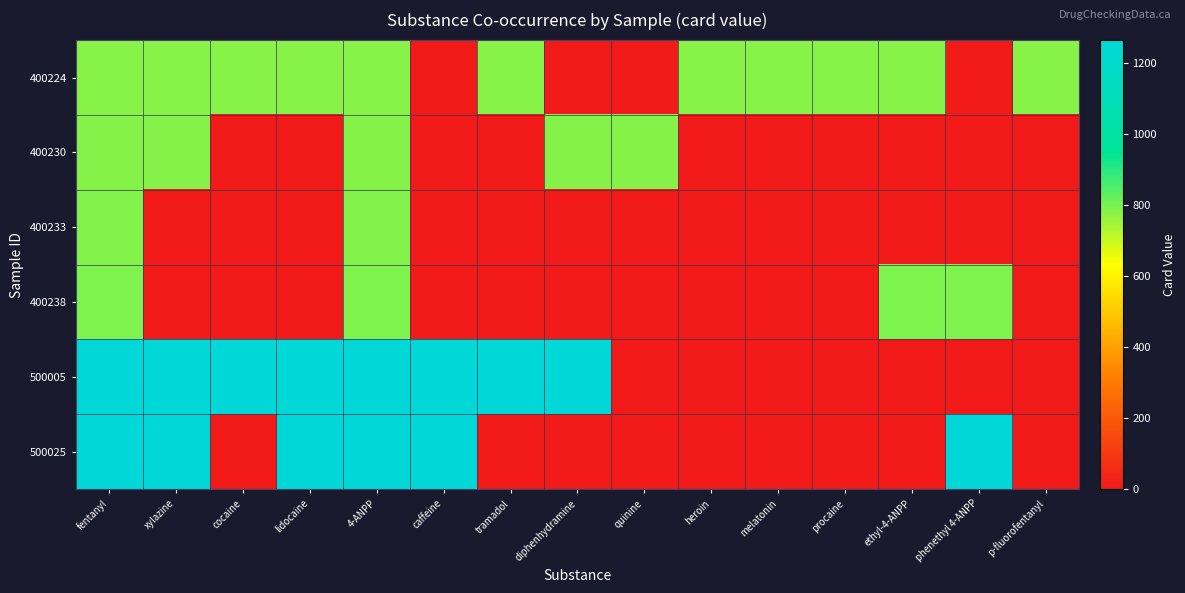

Reading left to right, list all the values displayed in this chart.

400224: fentanyl=778	xylazine=778	cocaine=778	lidocaine=778	4-ANPP=778	caffeine=0	tramadol=778	diphenhydramine=0	quinine=0	heroin=778	melatonin=778	procaine=778	ethyl-4-ANPP=778	phenethyl 4-ANPP=0	p-fluorofentanyl=778
400230: fentanyl=784	xylazine=784	cocaine=0	lidocaine=0	4-ANPP=784	caffeine=0	tramadol=0	diphenhydramine=784	quinine=784	heroin=0	melatonin=0	procaine=0	ethyl-4-ANPP=0	phenethyl 4-ANPP=0	p-fluorofentanyl=0
400233: fentanyl=786	xylazine=0	cocaine=0	lidocaine=0	4-ANPP=786	caffeine=0	tramadol=0	diphenhydramine=0	quinine=0	heroin=0	melatonin=0	procaine=0	ethyl-4-ANPP=0	phenethyl 4-ANPP=0	p-fluorofentanyl=0
400238: fentanyl=791	xylazine=0	cocaine=0	lidocaine=0	4-ANPP=791	caffeine=0	tramadol=0	diphenhydramine=0	quinine=0	heroin=0	melatonin=0	procaine=0	ethyl-4-ANPP=791	phenethyl 4-ANPP=791	p-fluorofentanyl=0
500005: fentanyl=1258	xylazine=1258	cocaine=1258	lidocaine=1258	4-ANPP=1258	caffeine=1258	tramadol=1258	diphenhydramine=1258	quinine=0	heroin=0	melatonin=0	procaine=0	ethyl-4-ANPP=0	phenethyl 4-ANPP=0	p-fluorofentanyl=0
500025: fentanyl=1263	xylazine=1263	cocaine=0	lidocaine=1263	4-ANPP=1263	caffeine=1263	tramadol=0	diphenhydramine=0	quinine=0	heroin=0	melatonin=0	procaine=0	ethyl-4-ANPP=0	phenethyl 4-ANPP=1263	p-fluorofentanyl=0